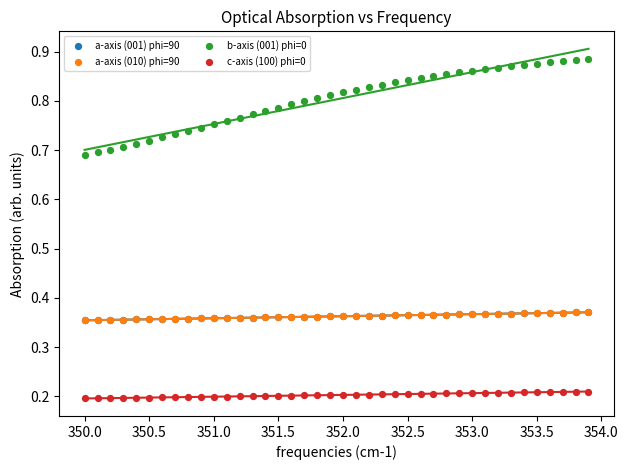

Which series has the widest spread of Y values?

b-axis (001) phi=0